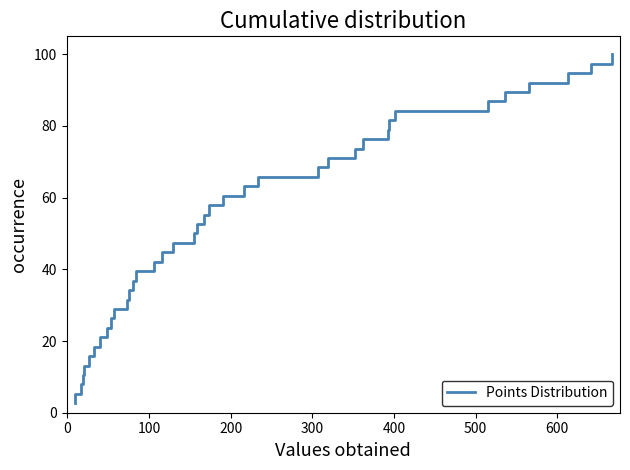

How many values exceed 52?

19